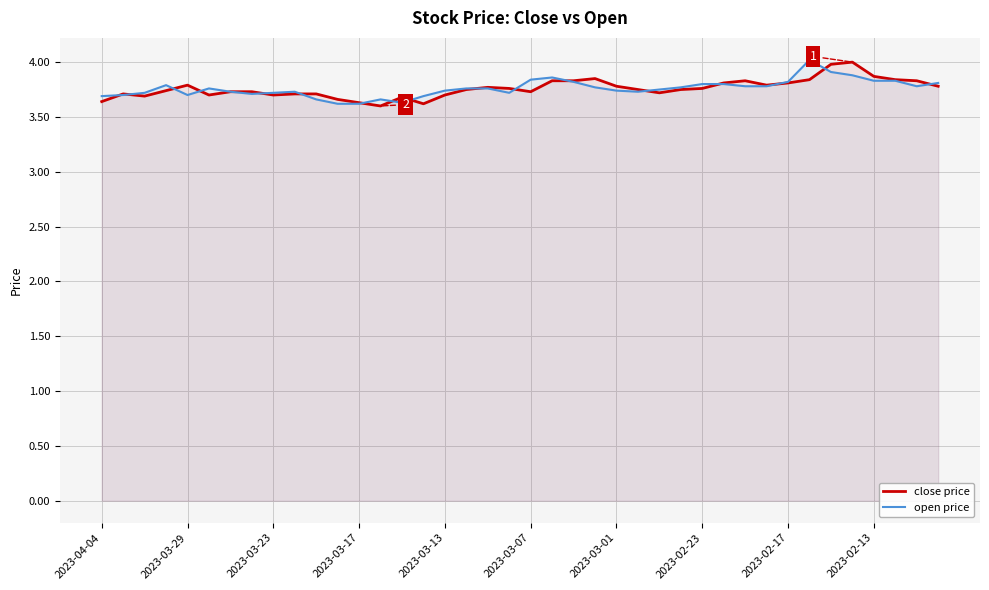

What is the highest value of the open price series?

4.0